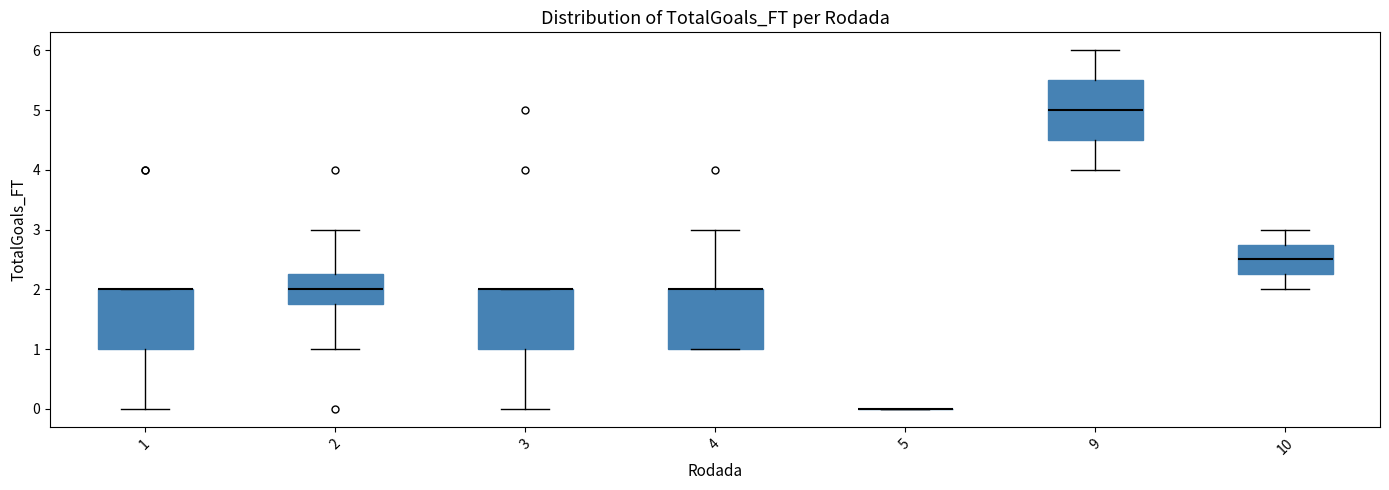

Where is the upper edge of the box at x = 1 on the y-axis? The values are not printed on the chart, so give them approximately, as read against the axis.

2.0